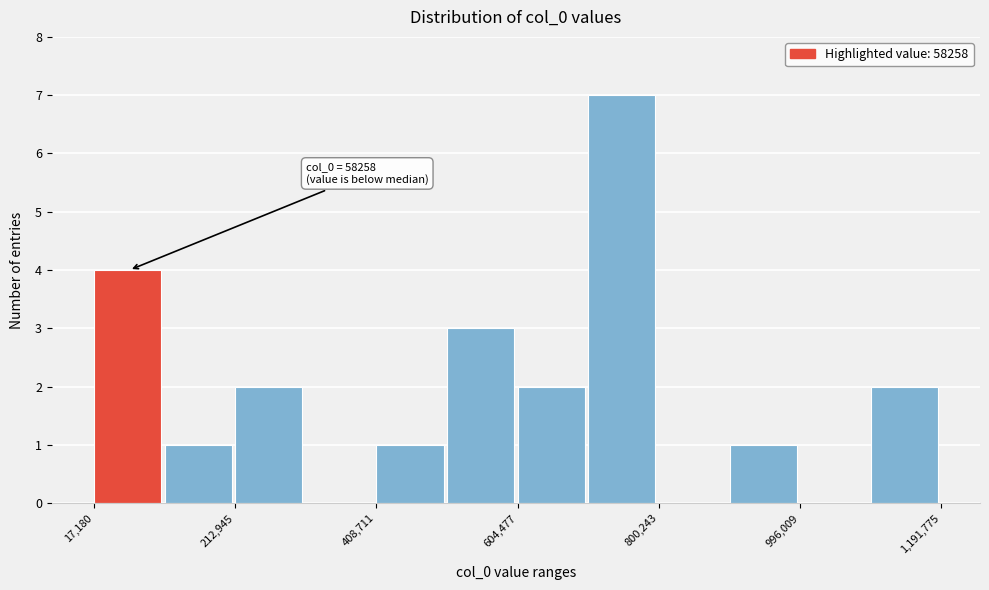

Which range on the x-axis has the tallest bar?

700000 to 800000